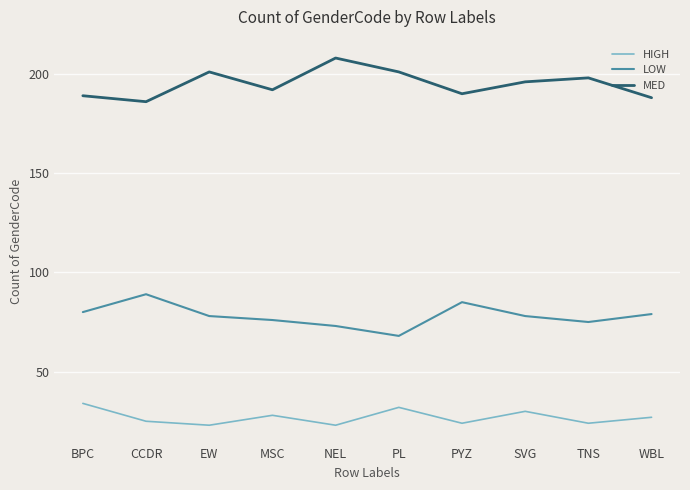

True or false: MED has a value of 59 at PYZ.

False